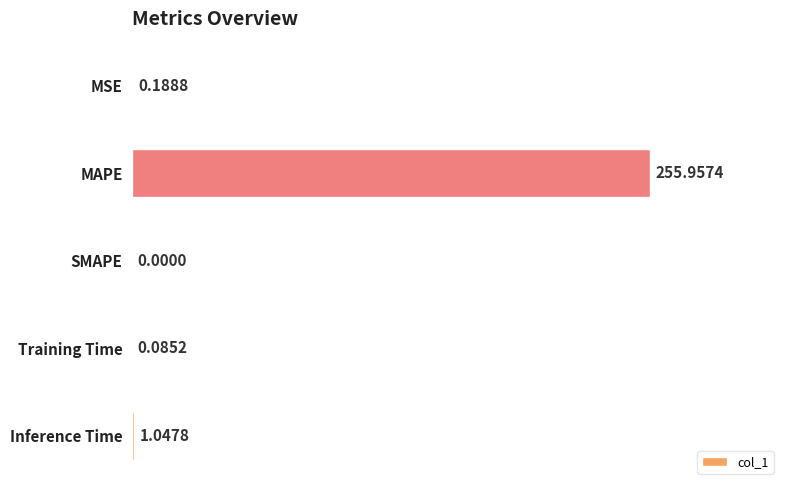

At which category does the chart reach its peak across all series?

MAPE